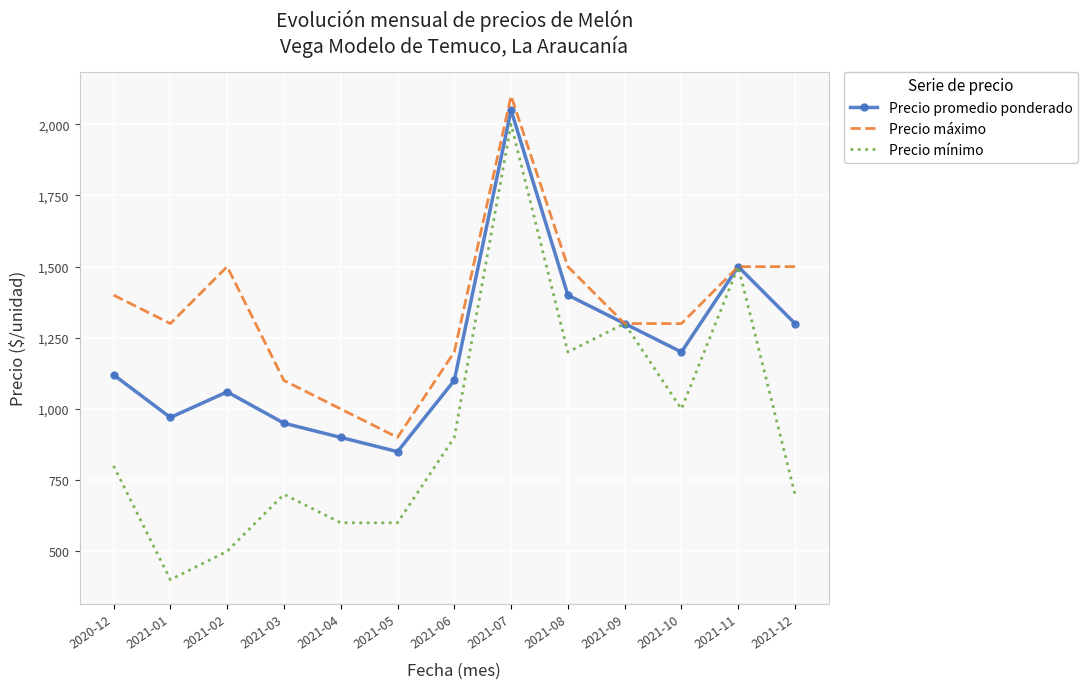

What are all the series names shown in the legend?

Precio promedio ponderado, Precio máximo, Precio mínimo